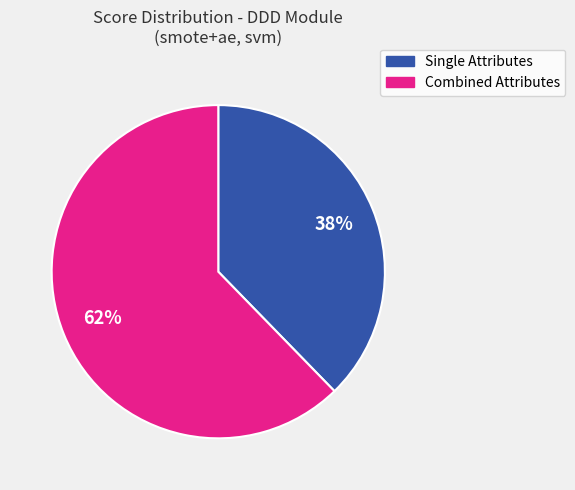

To the nearest percent, what is the average slice percentage?

50%